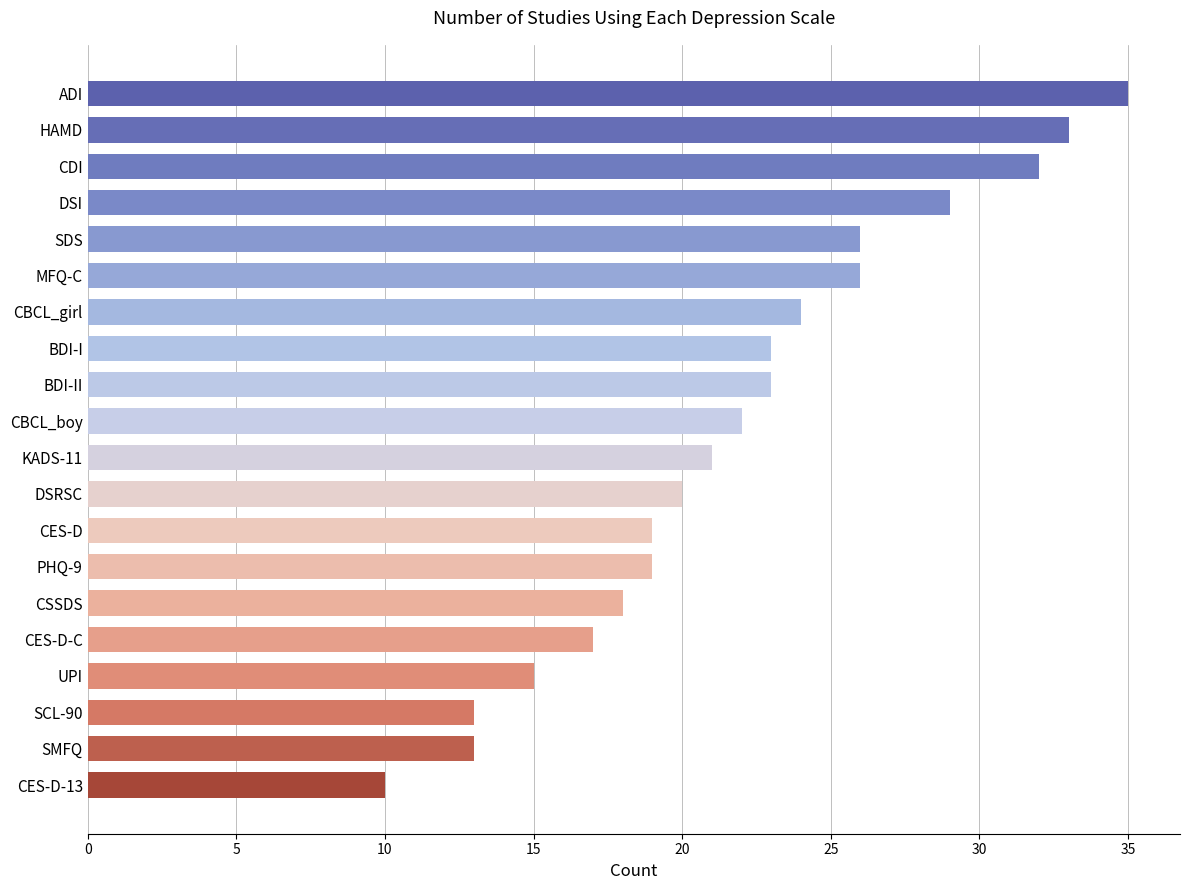

What is the minimum value shown in the chart?

10